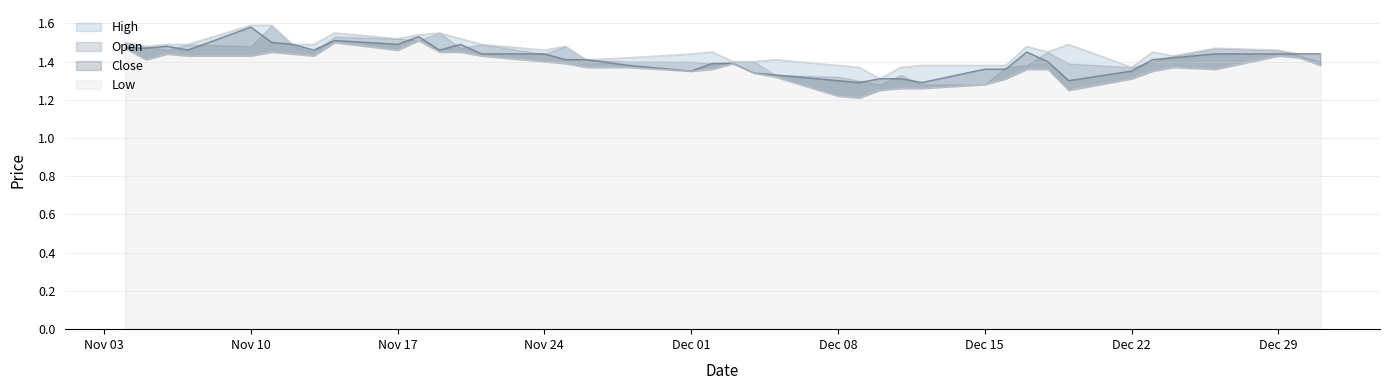

What is the greatest value displayed?

1.6